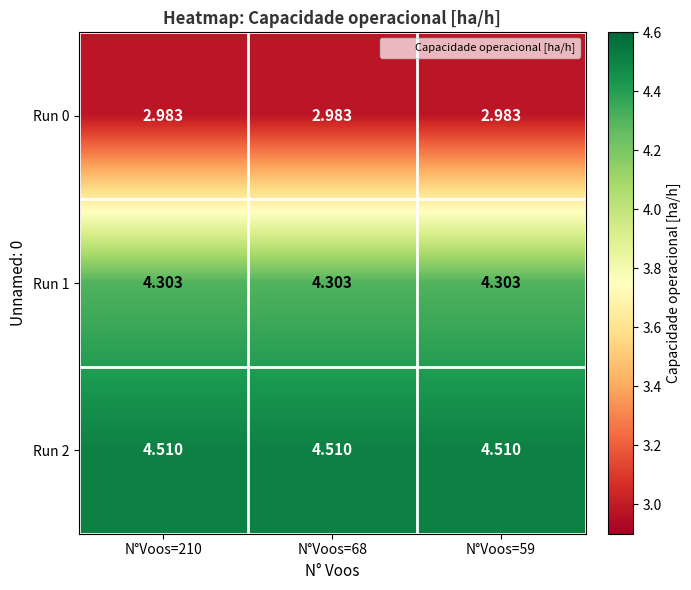

Is the value of Run 1 at N°Voos=210 greater than the value of Run 2 at N°Voos=59?

No